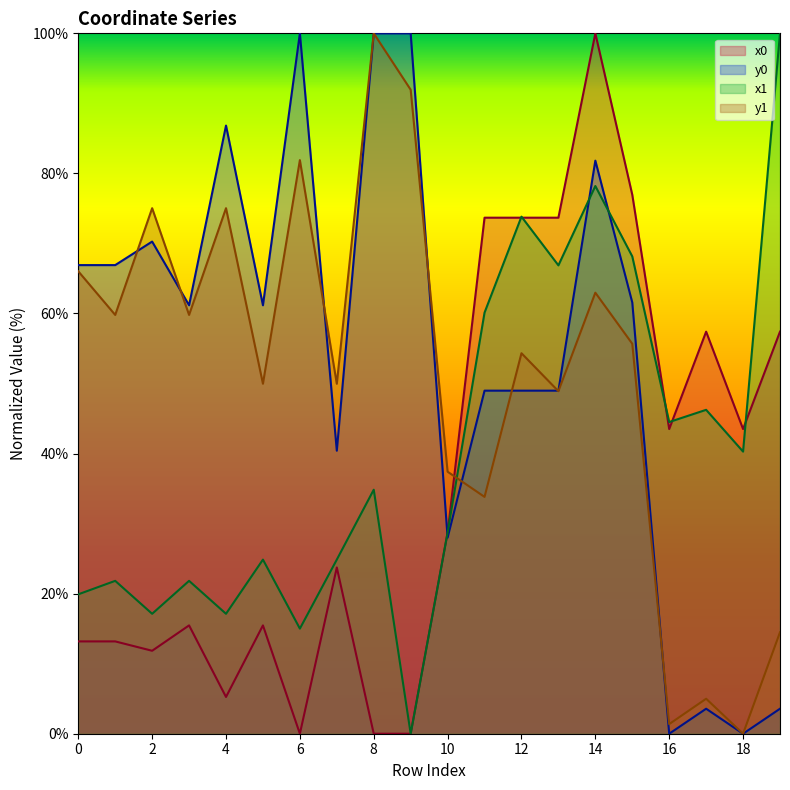

How many distinct data groups are displayed?

4